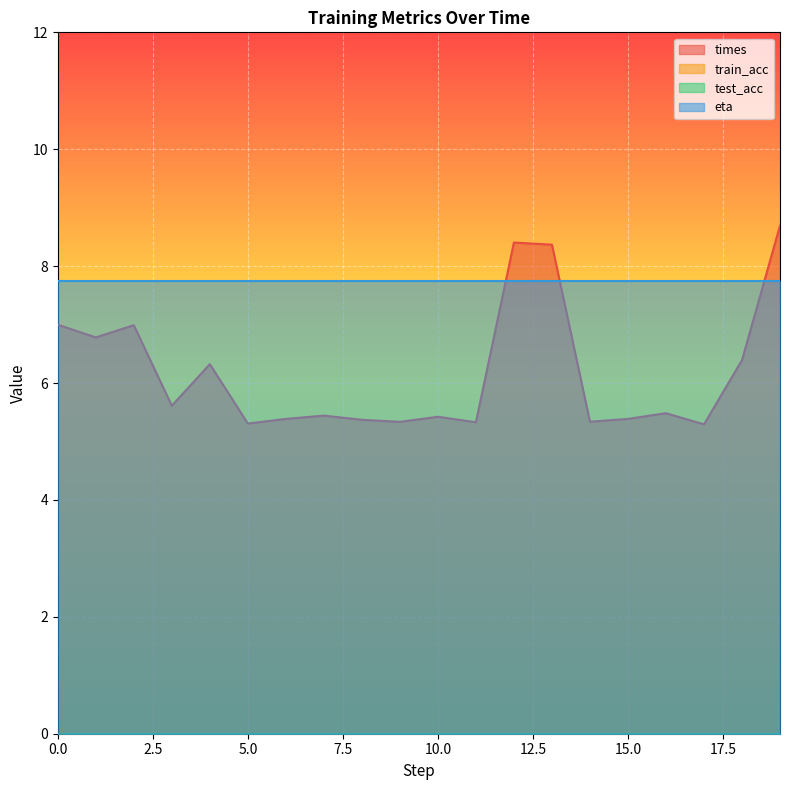

True or false: eta has more than 1 points higher than both neighbors.

False